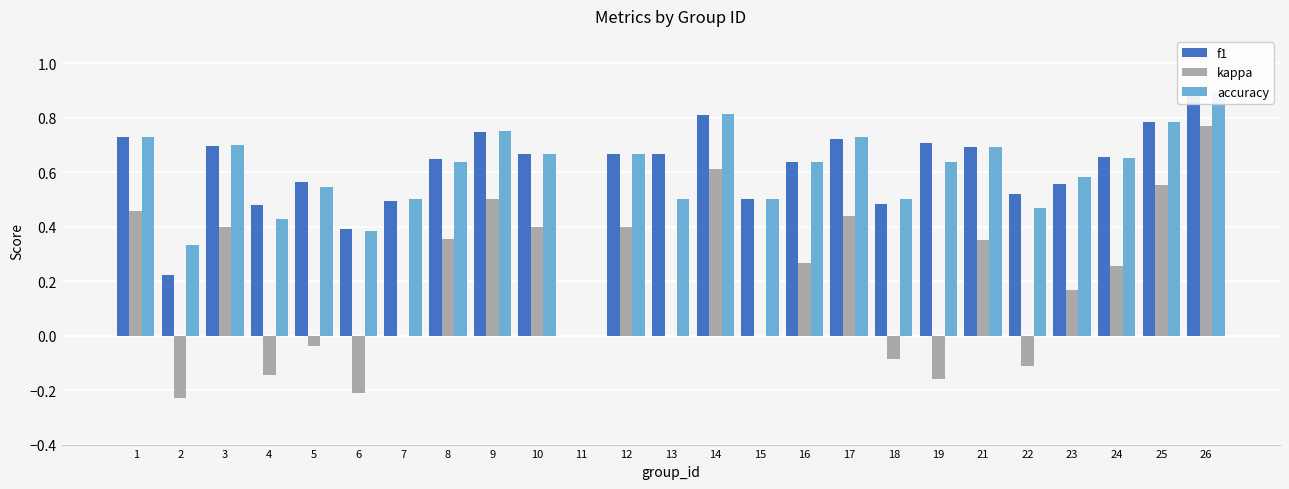

The value of f1 at 22 is 0.5. True or false?

True